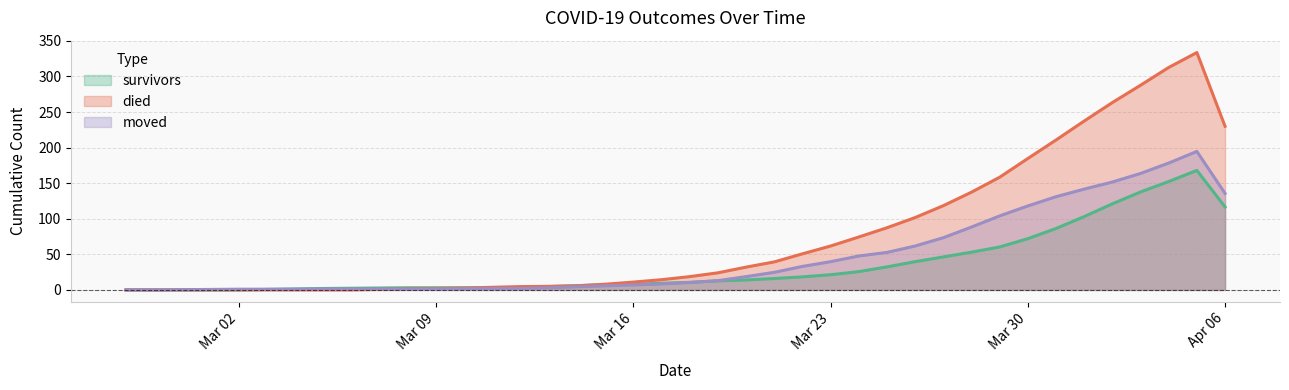

Which series has the largest range (max minus min)?

died